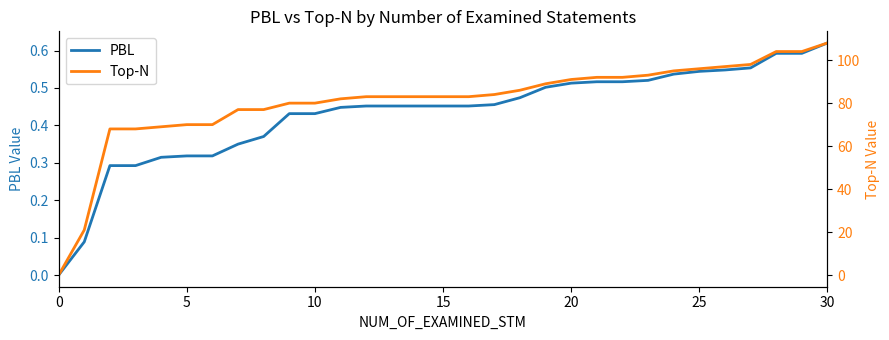

What is the difference between the second highest and second lowest values in the Top-N series?

83.0